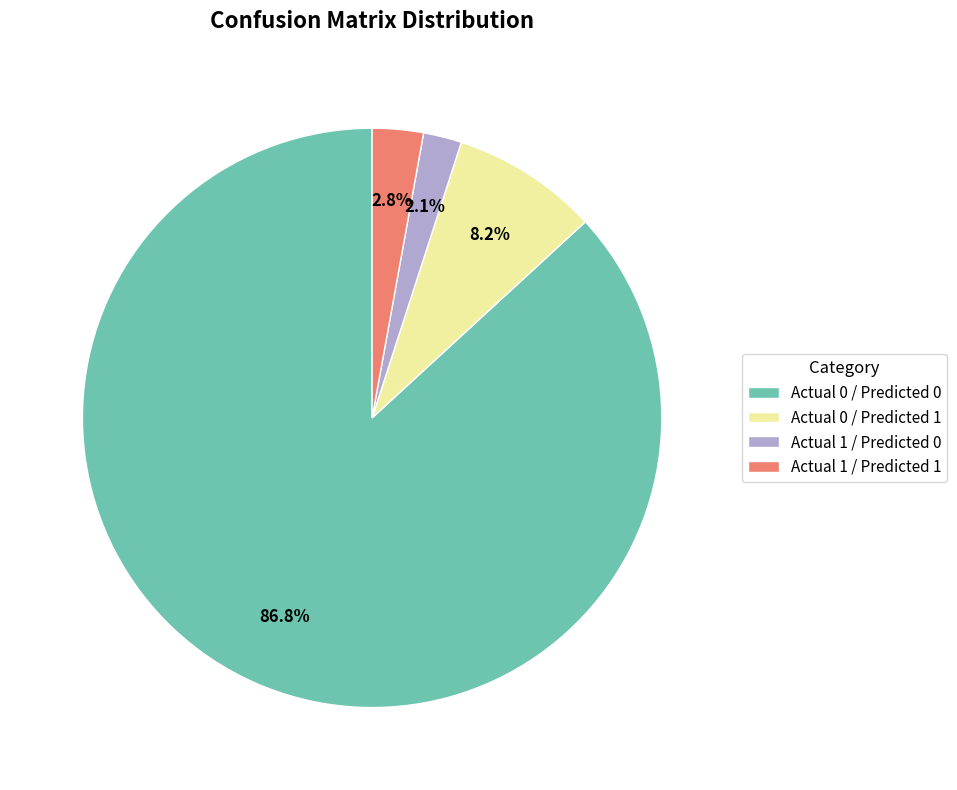

Count the number of slices in the pie.

4